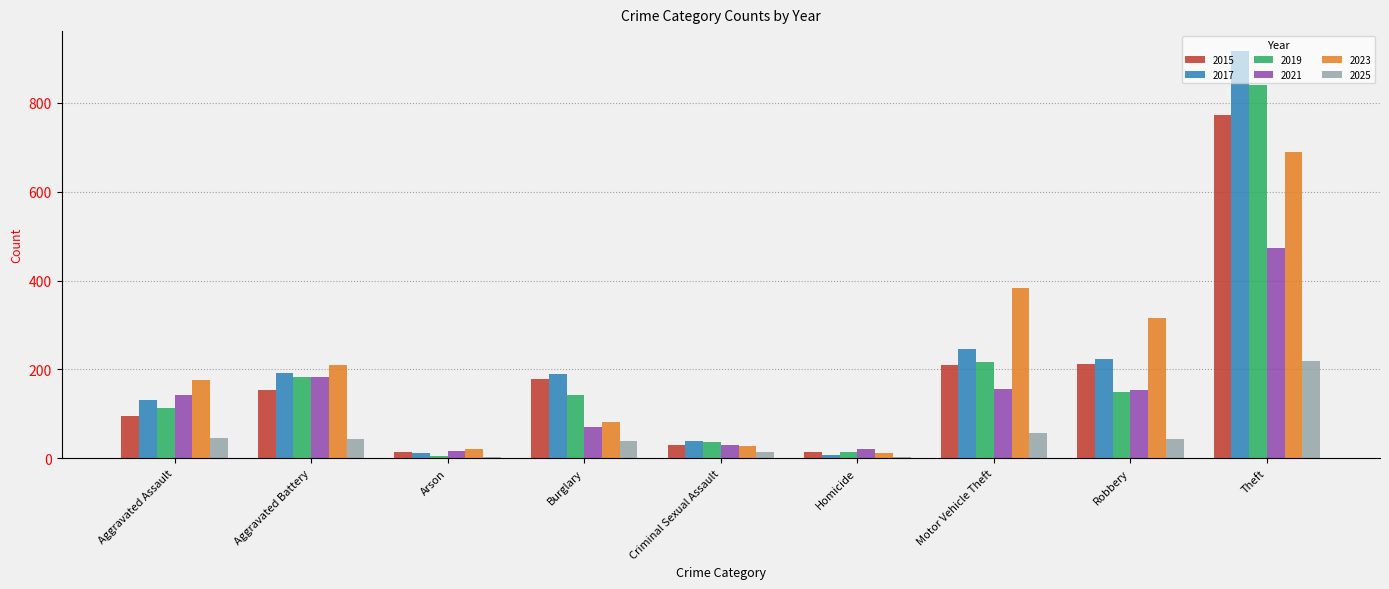

True or false: 2021 has a value of 108 at Motor Vehicle Theft.

False